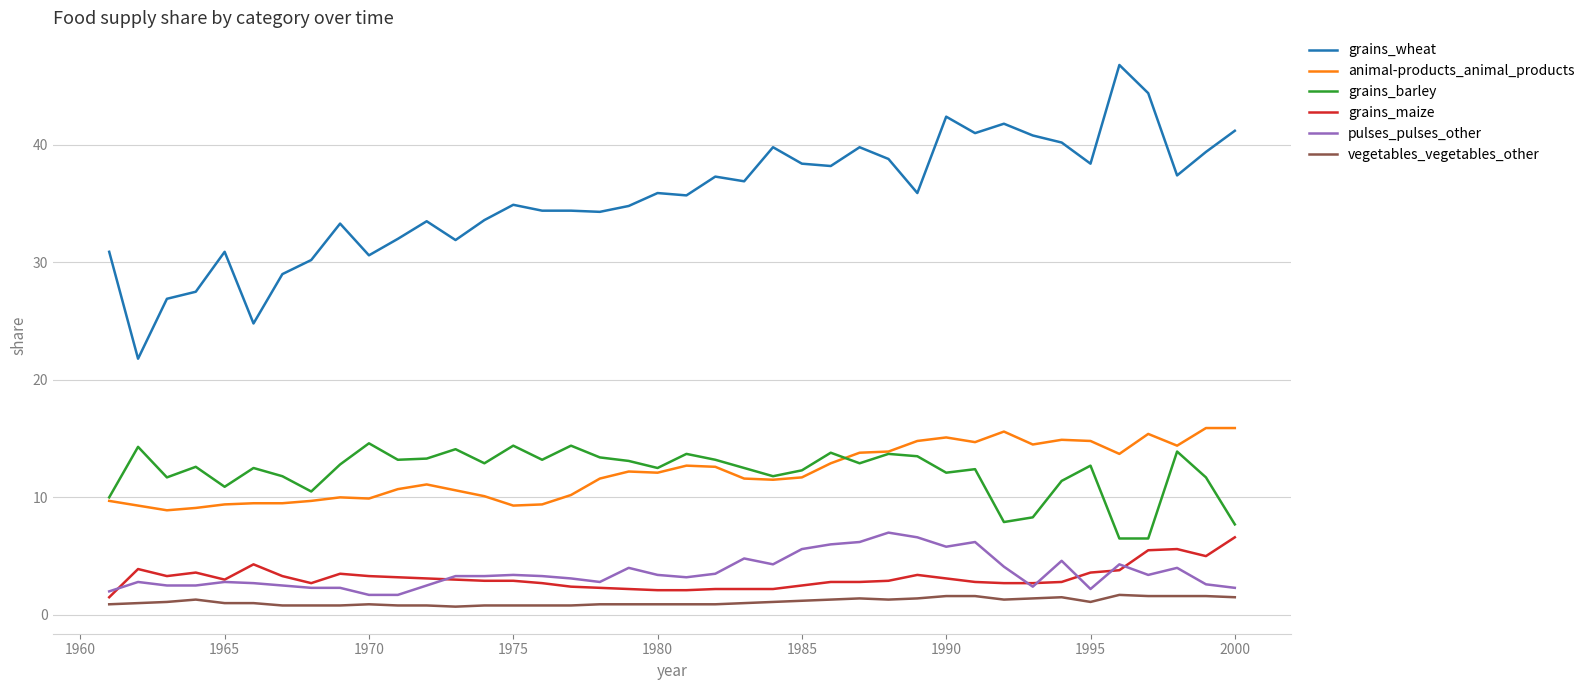

At how many categories does at least one series exceed 10?

40